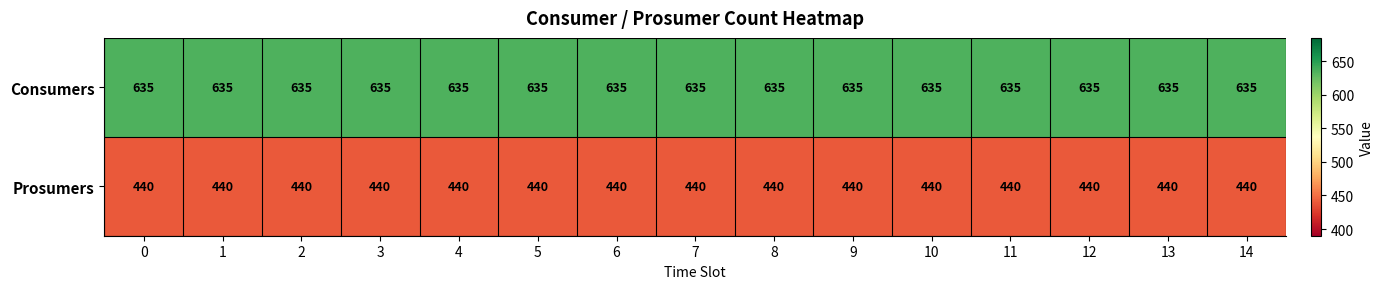

What is the highest value of the Consumers series?

635